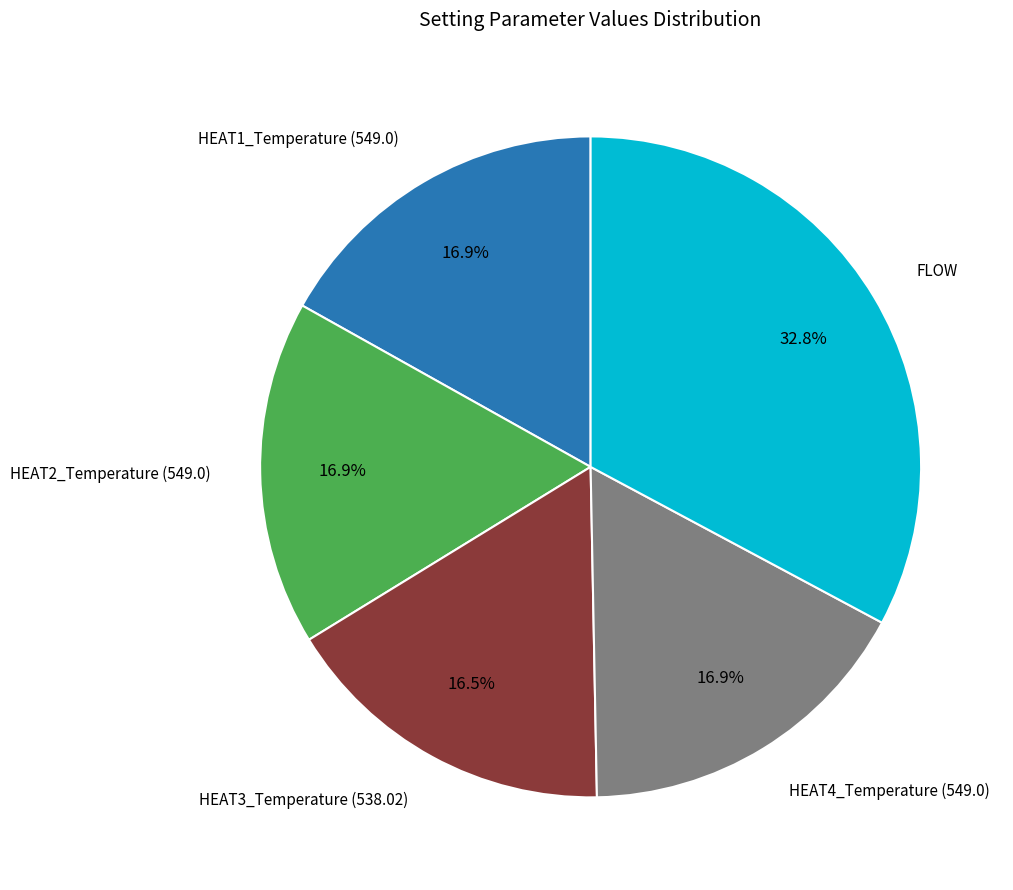

Is there any slice that represents more than half of the pie?

No